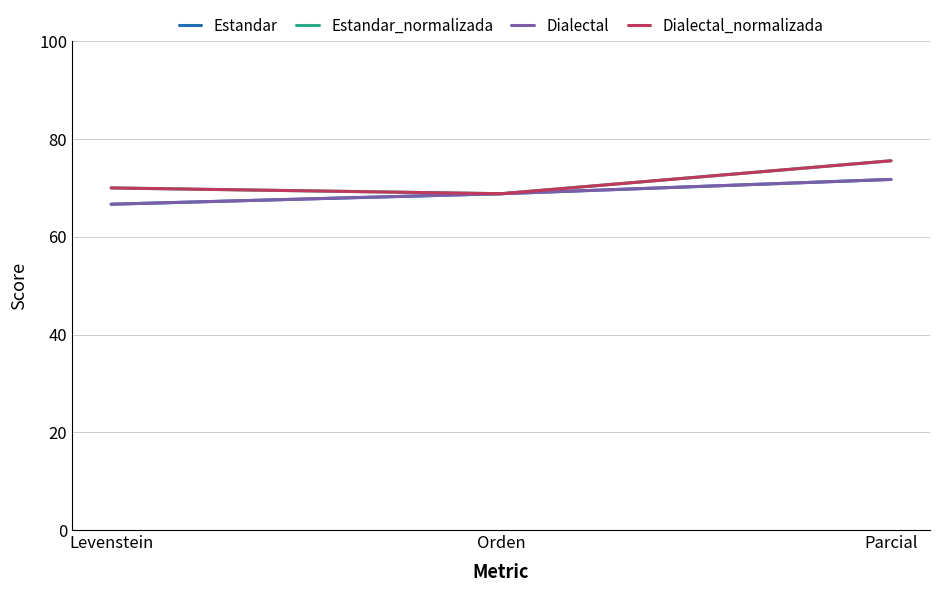

Does the chart have visible grid lines?

Yes